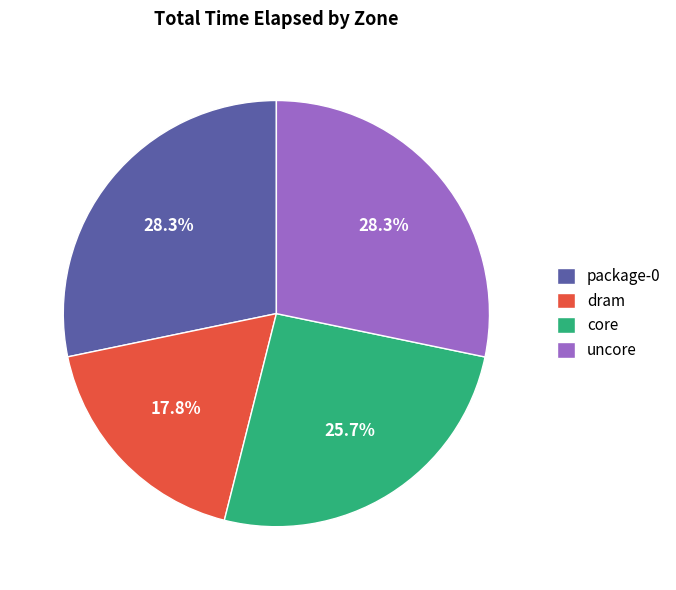

True or false: uncore accounts for 28% of the total.

True